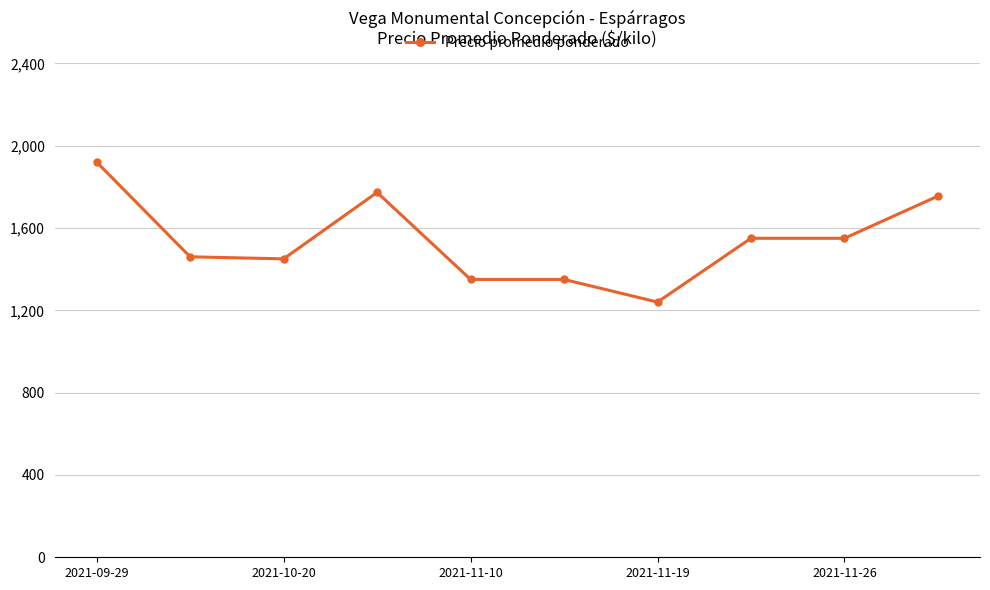

What is the smallest value displayed?

1240